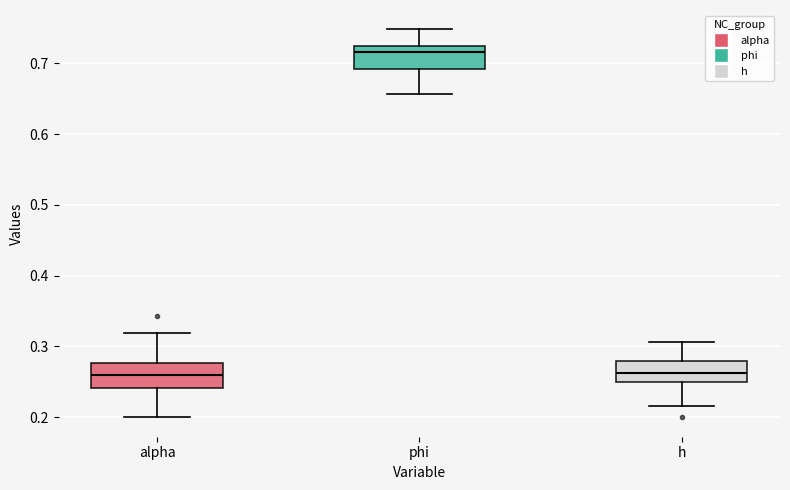

Reading left to right, read every box against the y-axis: the position of its median line, the range the box covers, and the ends of its whiskers. The values are not printed on the chart, so give them approximately, as read against the axis.

alpha: median 0.26, box 0.24 to 0.28, whiskers 0.20 to 0.32
phi: median 0.72 (just below the box's upper edge), box 0.69 to 0.72, whiskers 0.66 to 0.75
h: median 0.26, box 0.25 to 0.28, whiskers 0.22 to 0.31